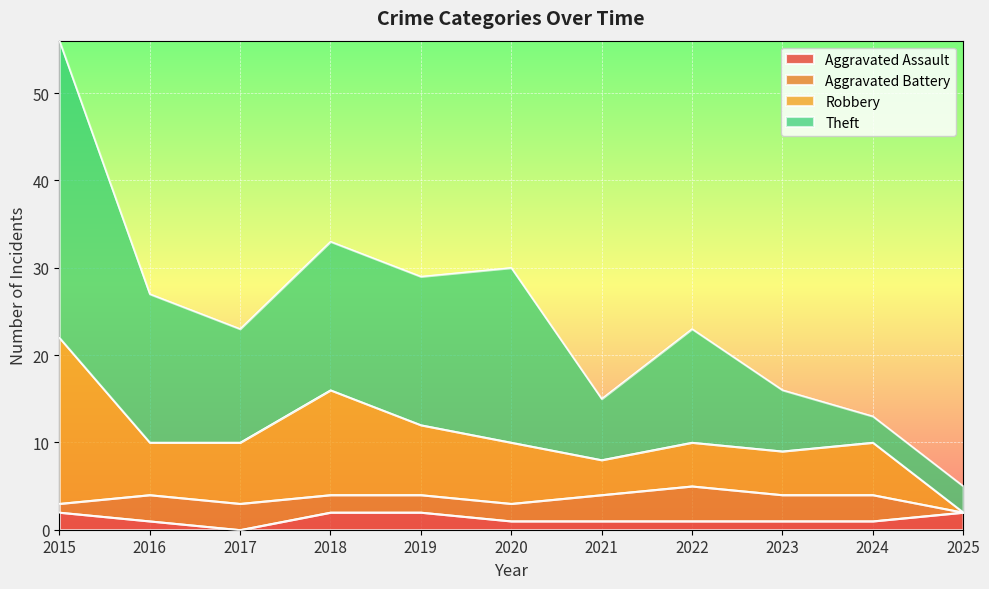

At which label does Theft first exceed 23?

2015